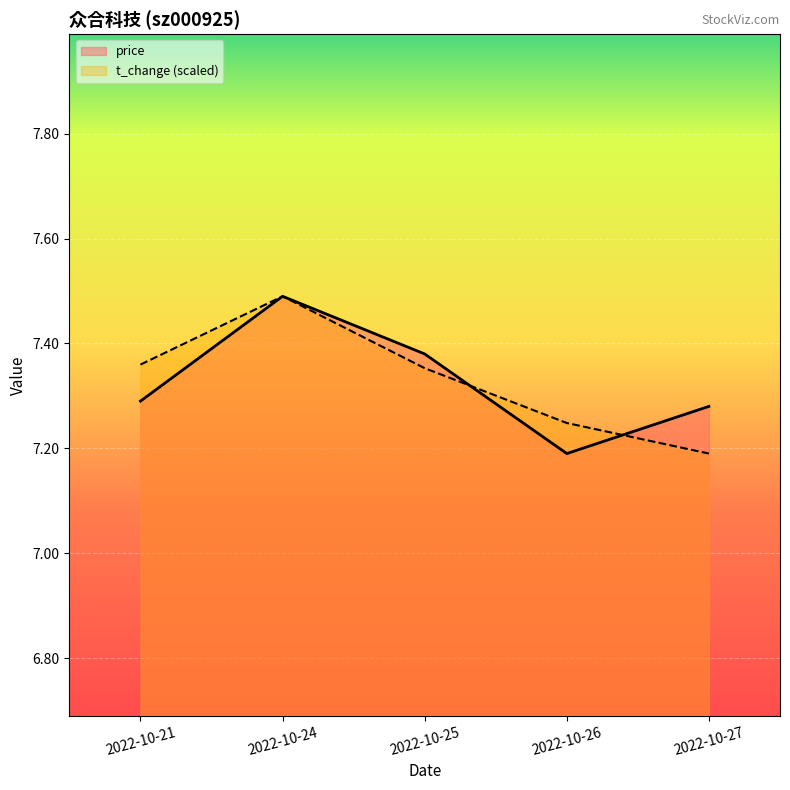

Which category has the highest value in the price series?

2022-10-24